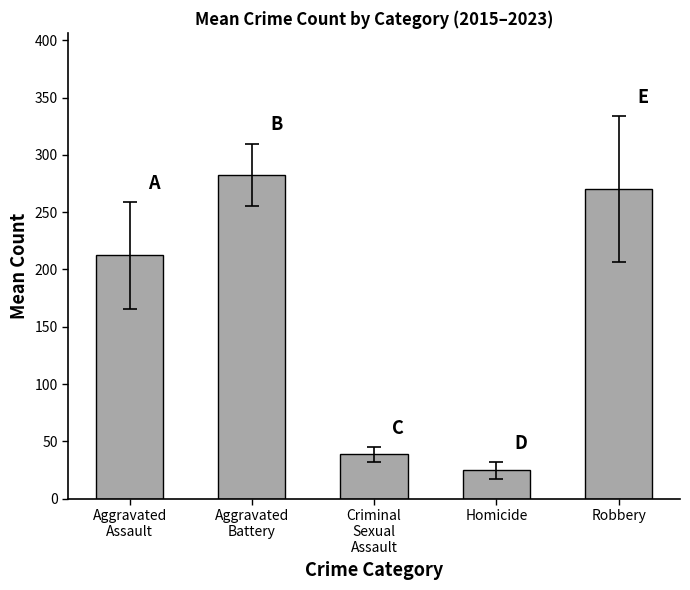

Where is the data nearest to the value 153?

Aggravated
Assault